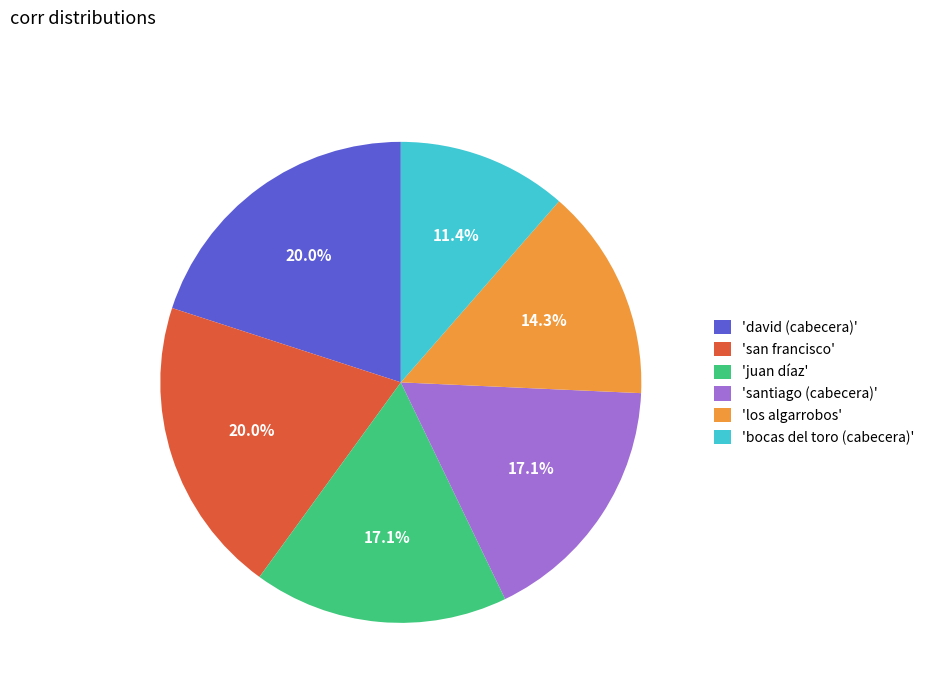

Combined, what portion of the pie is 'san francisco' and 'santiago (cabecera)'?

37.1%